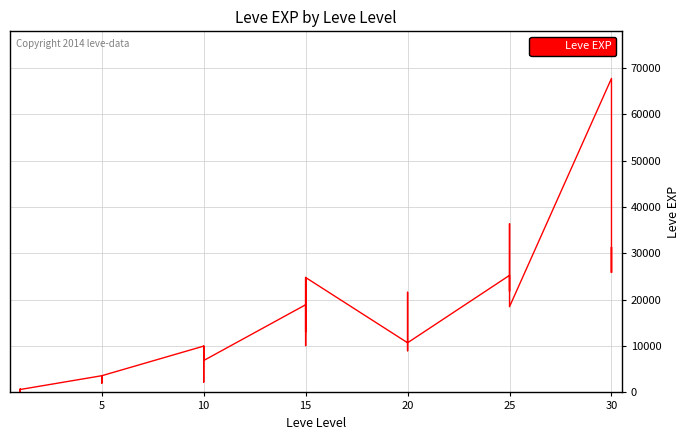

What is the value of the 18th point from the left?

6880